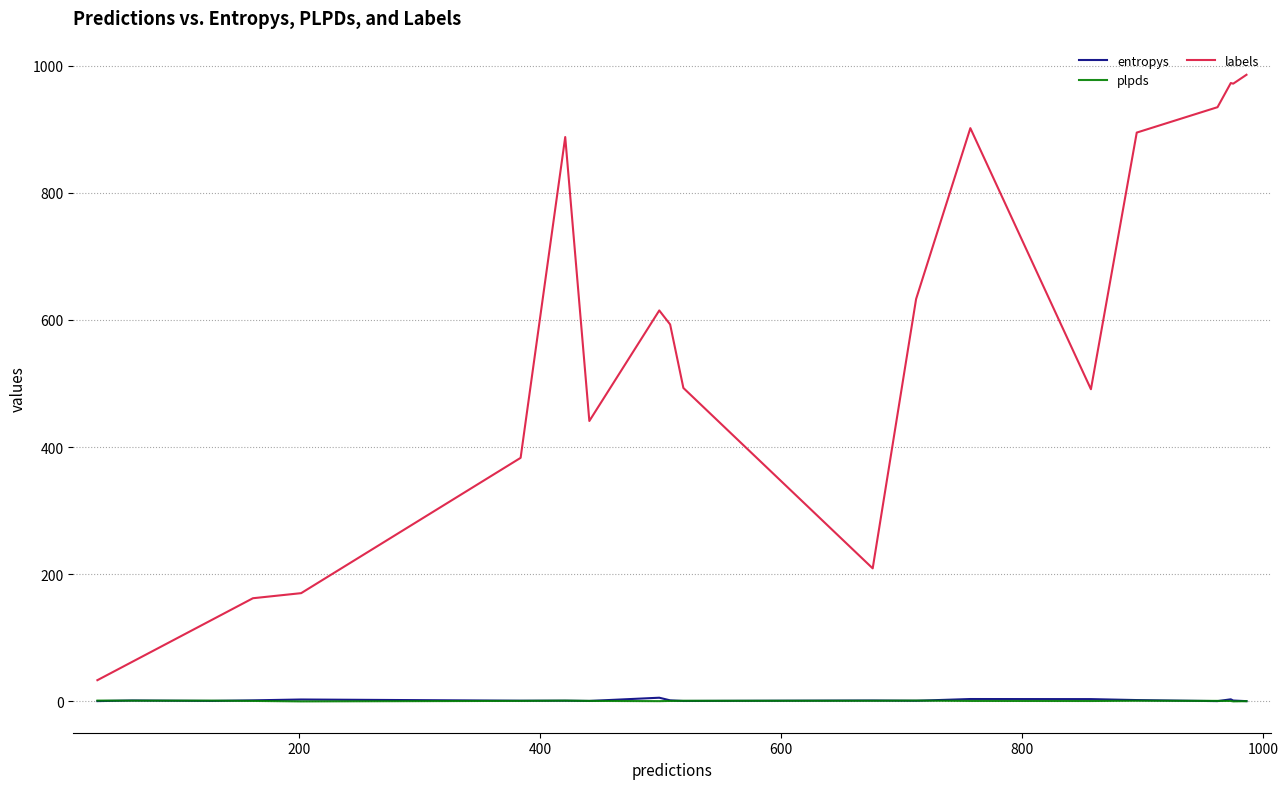

True or false: labels and entropys cross at least once.

False